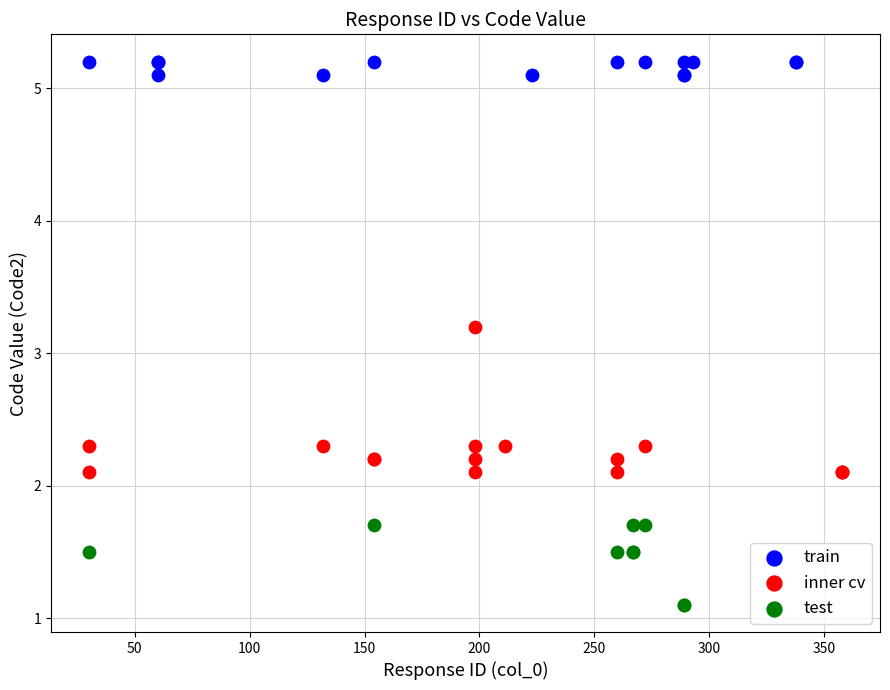

Which series has the widest spread of Y values?

inner cv